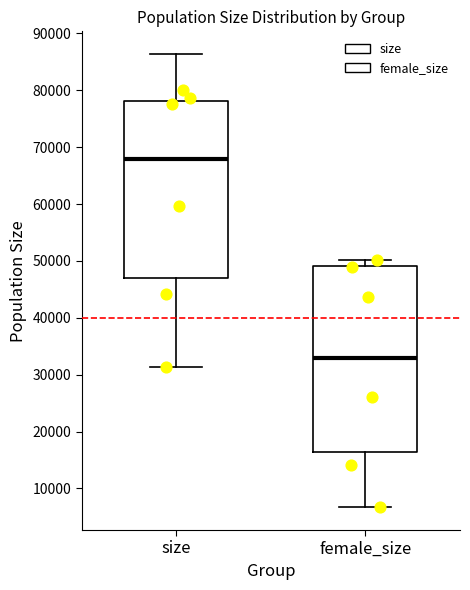

Reading left to right, transcribe this box plot: for each box, give where its median line is, the range the box spans, and where its two whiskers end, as read against the y-axis. The values are not printed on the chart, so give them approximately, as read against the axis.

size: median 68000, box 47000 to 78000, whiskers 31000 to 86000
female_size: median 33000, box 16000 to 49000, whiskers 7000 to 50000